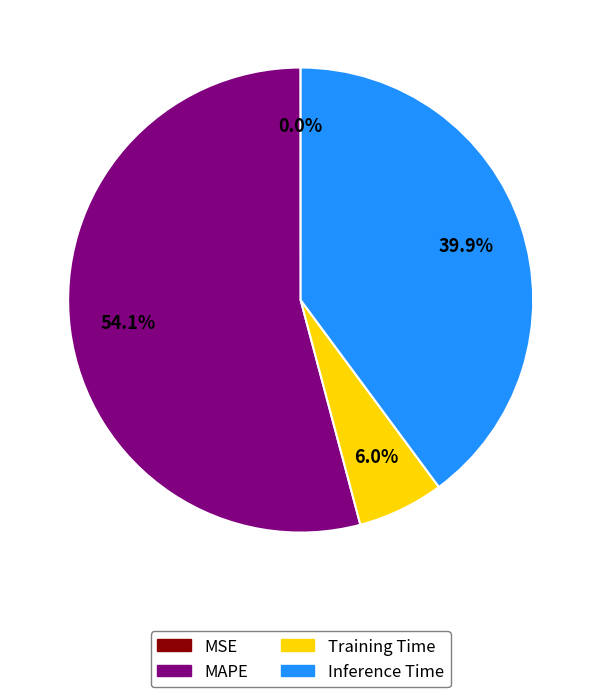

Which slice represents more than half of the pie?

MAPE